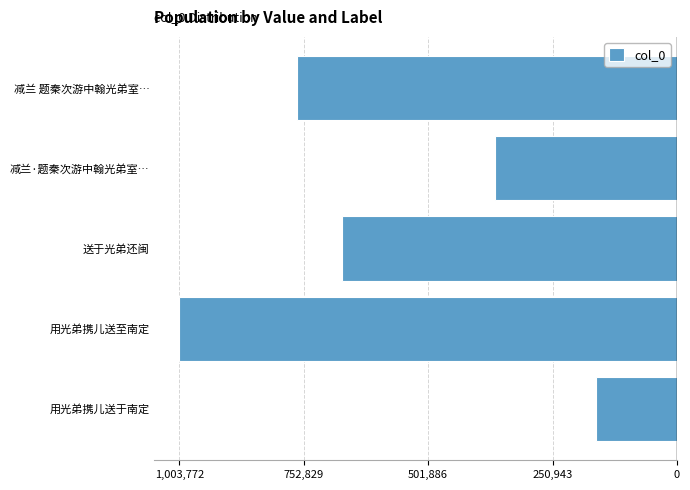

Does the chart contain any negative values?

Yes